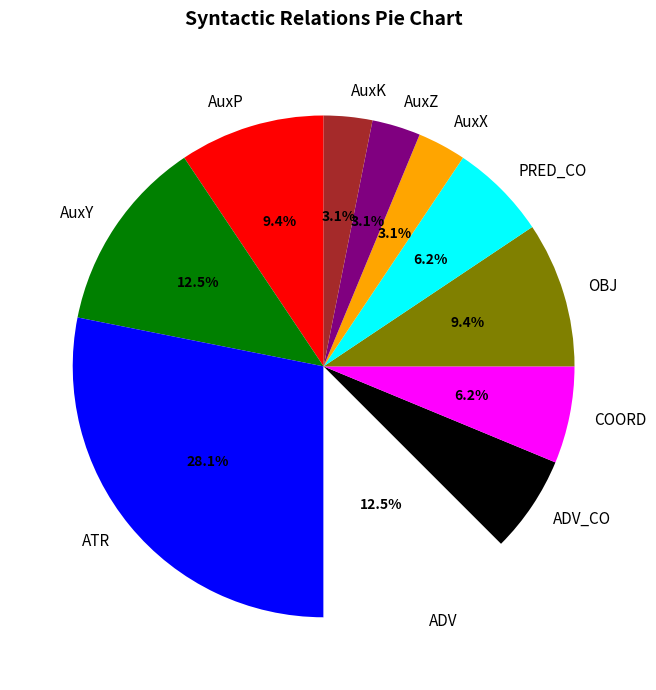

Is there any slice that represents more than half of the pie?

No